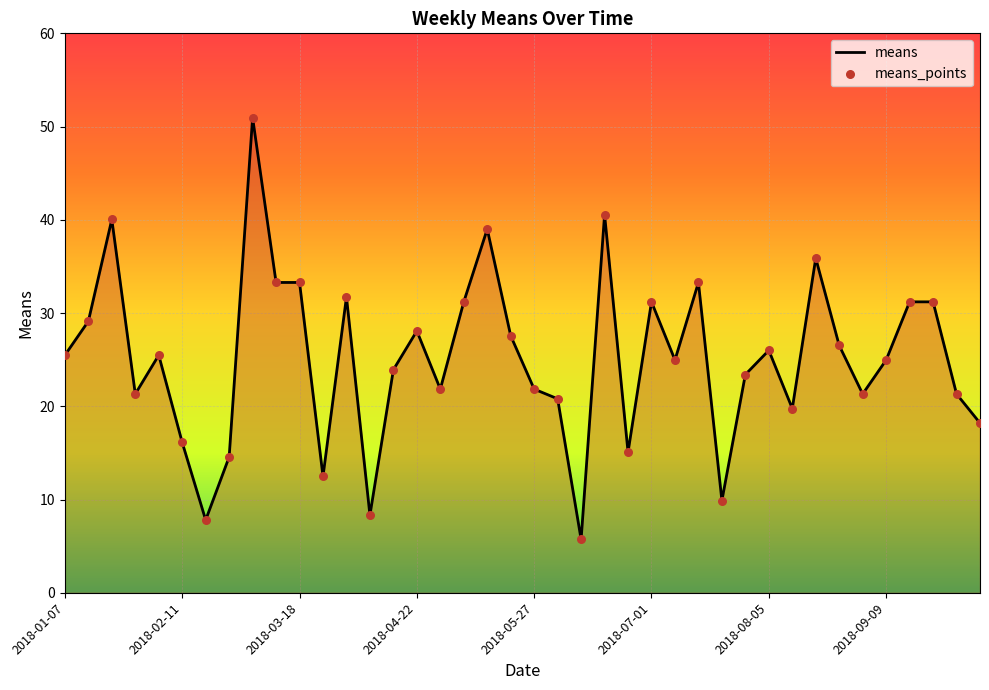

What is the greatest value displayed?

51.0